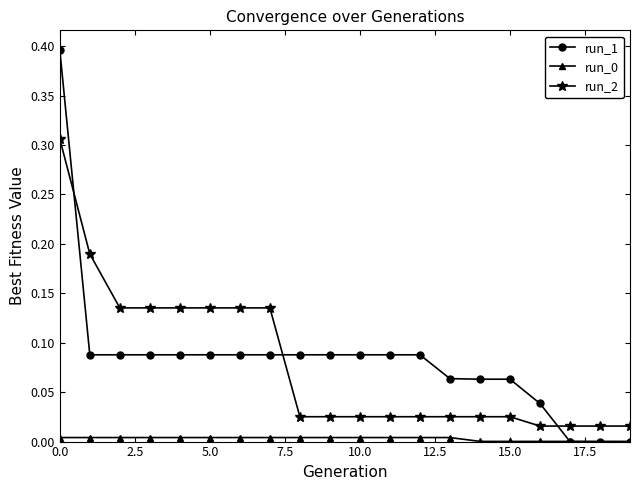

What is the maximum value for run_1?

0.4